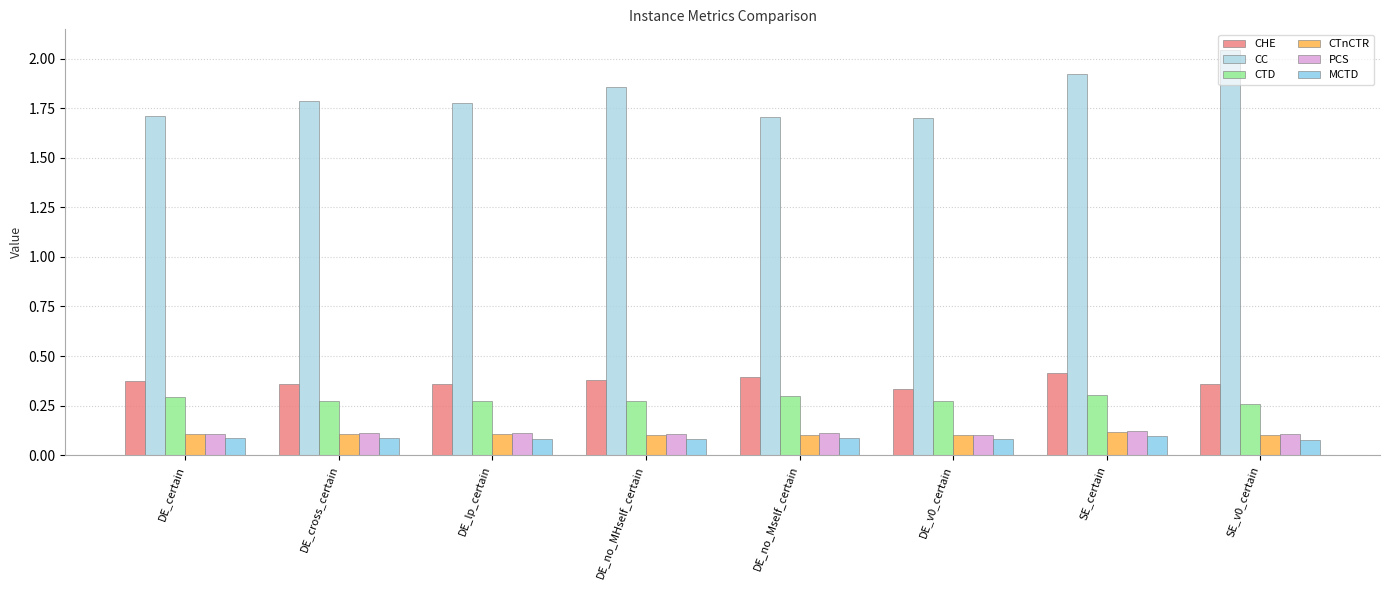

Does the chart contain any negative values?

No